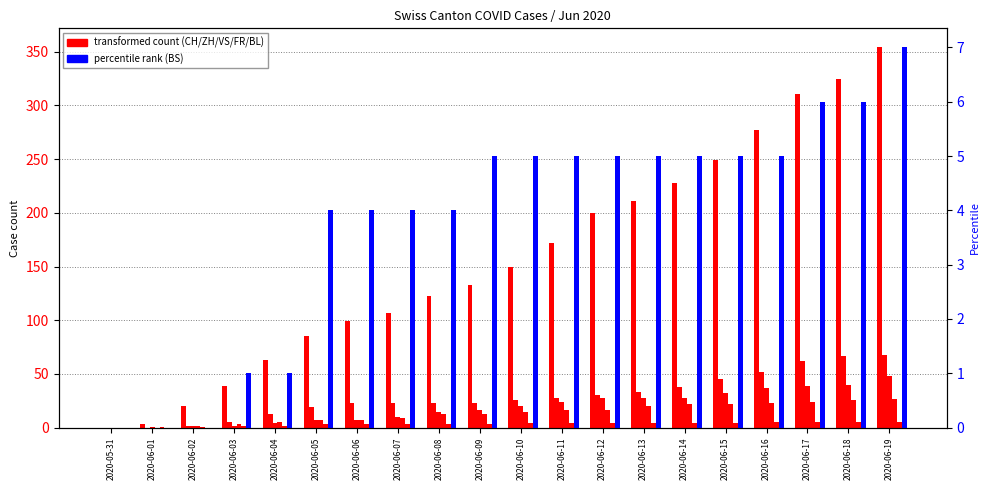

Which series has the largest range (max minus min)?

CH